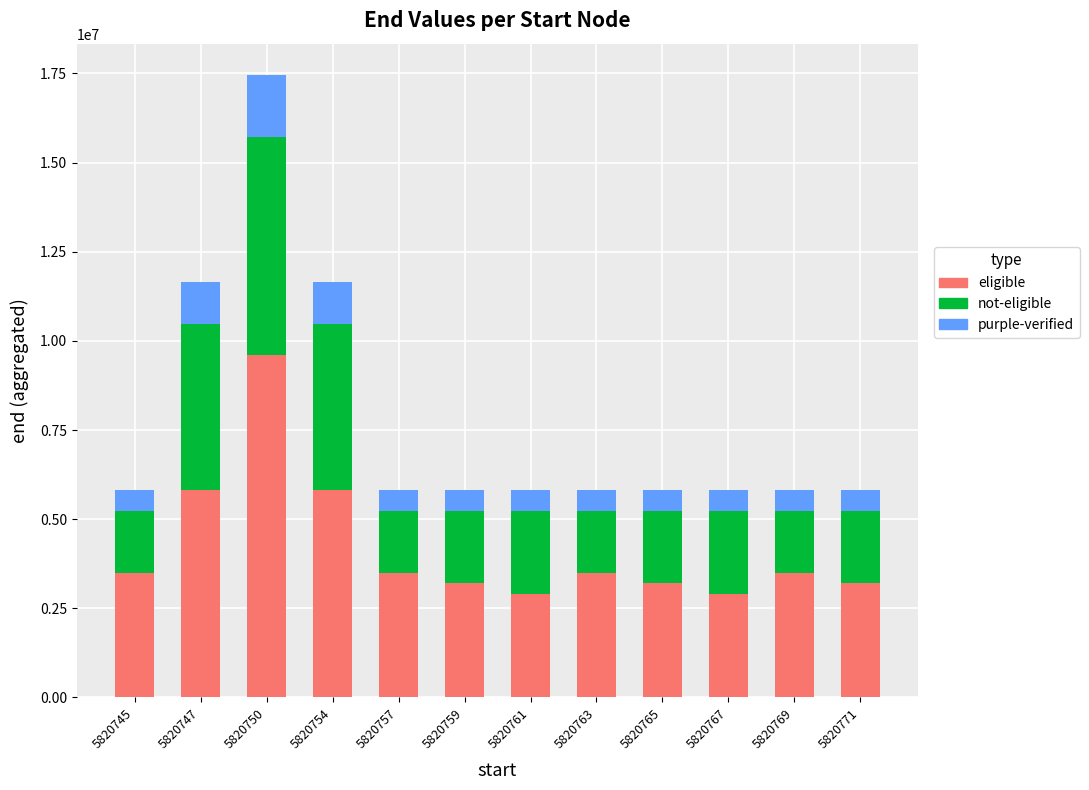

Which category has the highest value in the eligible series?

5820750